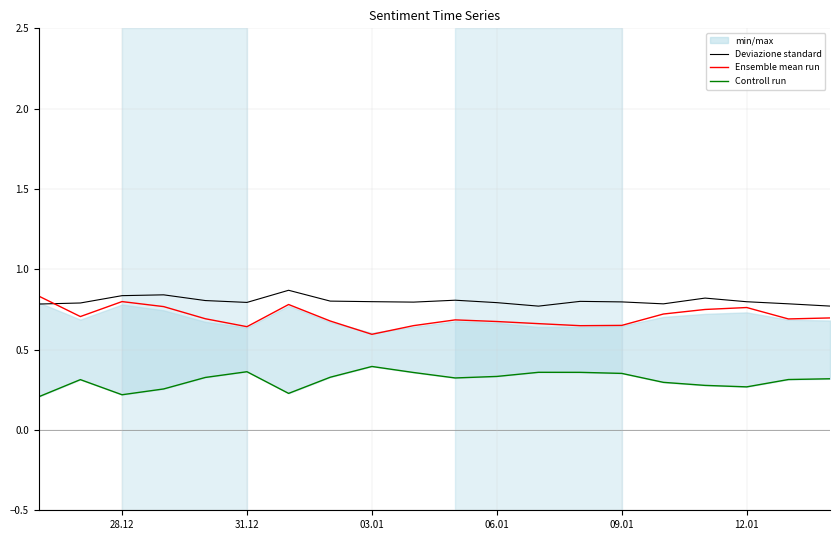

After their last crossing, which series has the higher values: Ensemble mean run or Deviazione standard?

Deviazione standard